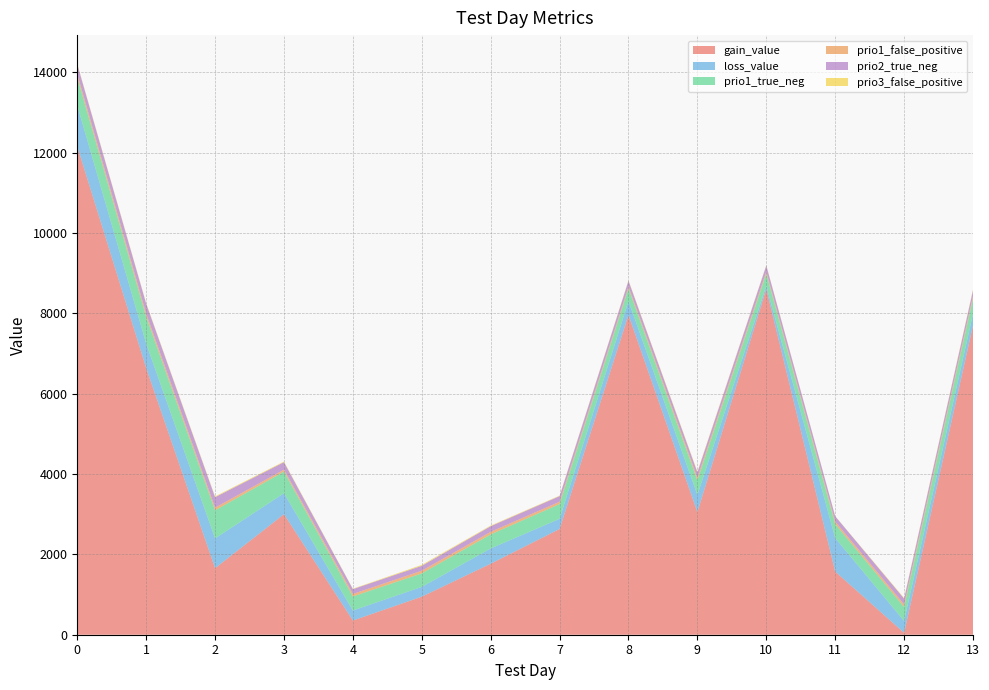

Reading right to left, transcribe all the data shown in this chart.

gain_value: 13=7696.1	12=47.0	11=1570.8	10=8605.1	9=3051.4	8=7955.8	7=2631.1	6=1766.8	5=946.6	4=353.6	3=2998.8	2=1655.8	1=6636.7	0=12150.5
loss_value: 13=288.7	12=295.6	11=836.2	10=77.5	9=428.2	8=347.3	7=253.0	6=380.5	5=244.0	4=249.6	3=522.3	2=741.2	1=609.7	0=1018.2
prio1_true_neg: 13=378.0	12=348.0	11=348.0	10=302.0	9=365.0	8=315.0	7=368.0	6=349.0	5=336.0	4=350.0	3=538.0	2=699.0	1=668.0	0=698.0
prio1_false_positive: 13=63.0	12=64.0	11=61.0	10=52.0	9=65.0	8=47.0	7=58.0	6=64.0	5=67.0	4=61.0	3=49.0	2=66.0	1=76.0	0=83.0
prio2_true_neg: 13=146.0	12=144.0	11=133.0	10=151.0	9=133.0	8=143.0	7=139.0	6=140.0	5=121.0	4=121.0	3=186.0	2=261.0	1=248.0	0=245.0
prio3_false_positive: 13=20.0	12=17.0	11=4.0	10=11.0	9=20.0	8=13.0	7=12.0	6=16.0	5=23.0	4=10.0	3=17.0	2=19.0	1=18.0	0=17.0